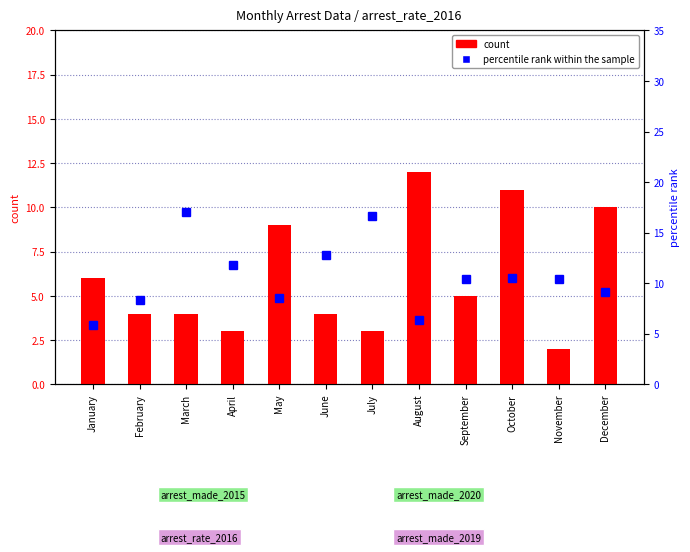

Rank the series by their average value, from lowest to highest.

count, percentile rank within the sample